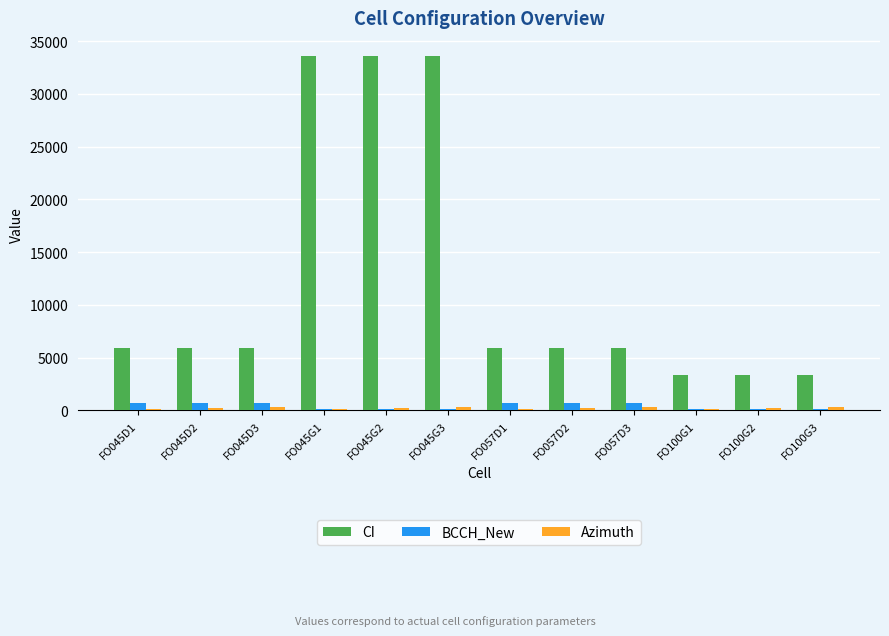

What is the sum of all BCCH_New values?

4864